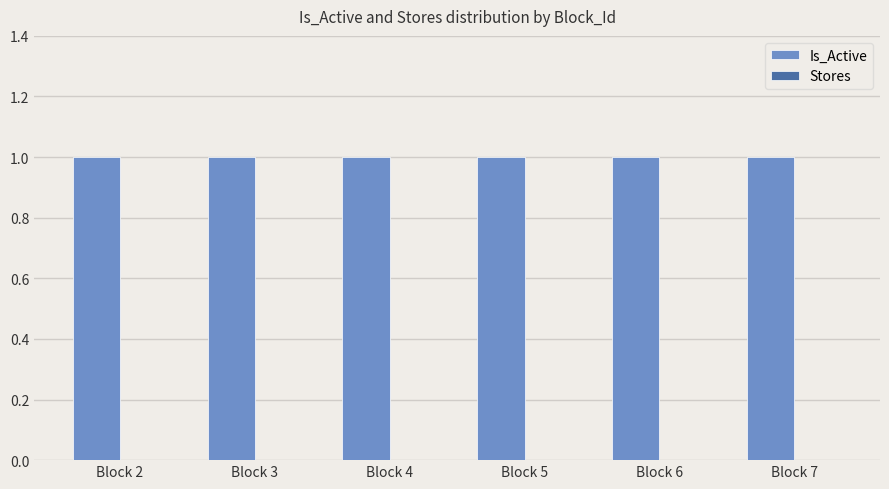

Which label corresponds to the smallest value in the chart?

Block 2